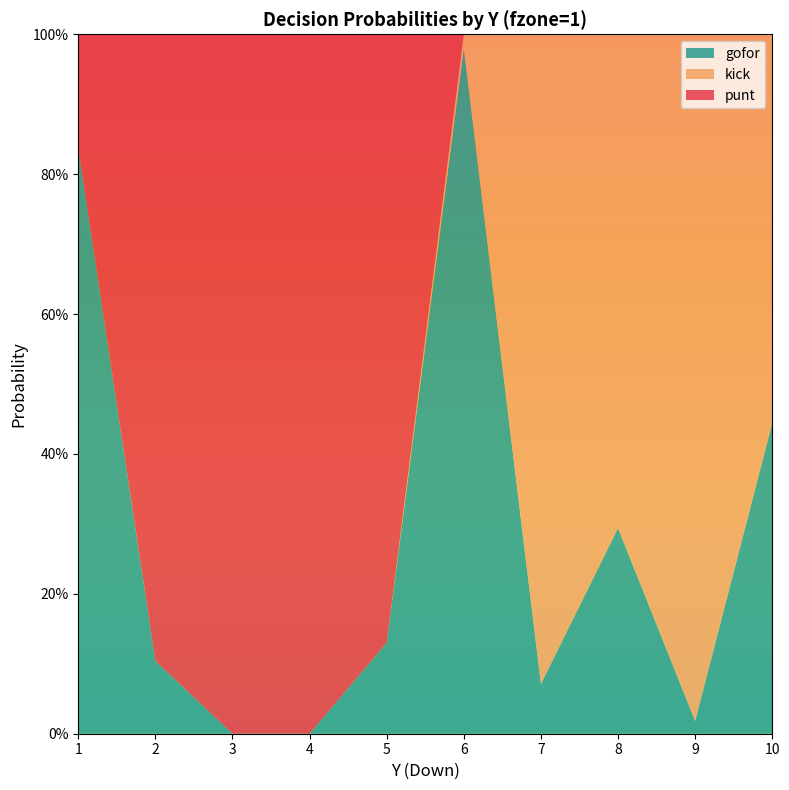

Reading left to right, list all the values displayed in this chart.

punt: 0.2	0.9	1.0	1.0	0.9	0.0	0.0	0.0	0.0	0.0
kick: 0.0	0.0	0.0	0.0	0.0	0.0	0.9	0.7	1.0	0.6
gofor: 0.8	0.1	0.0	0.0	0.1	1.0	0.1	0.3	0.0	0.4